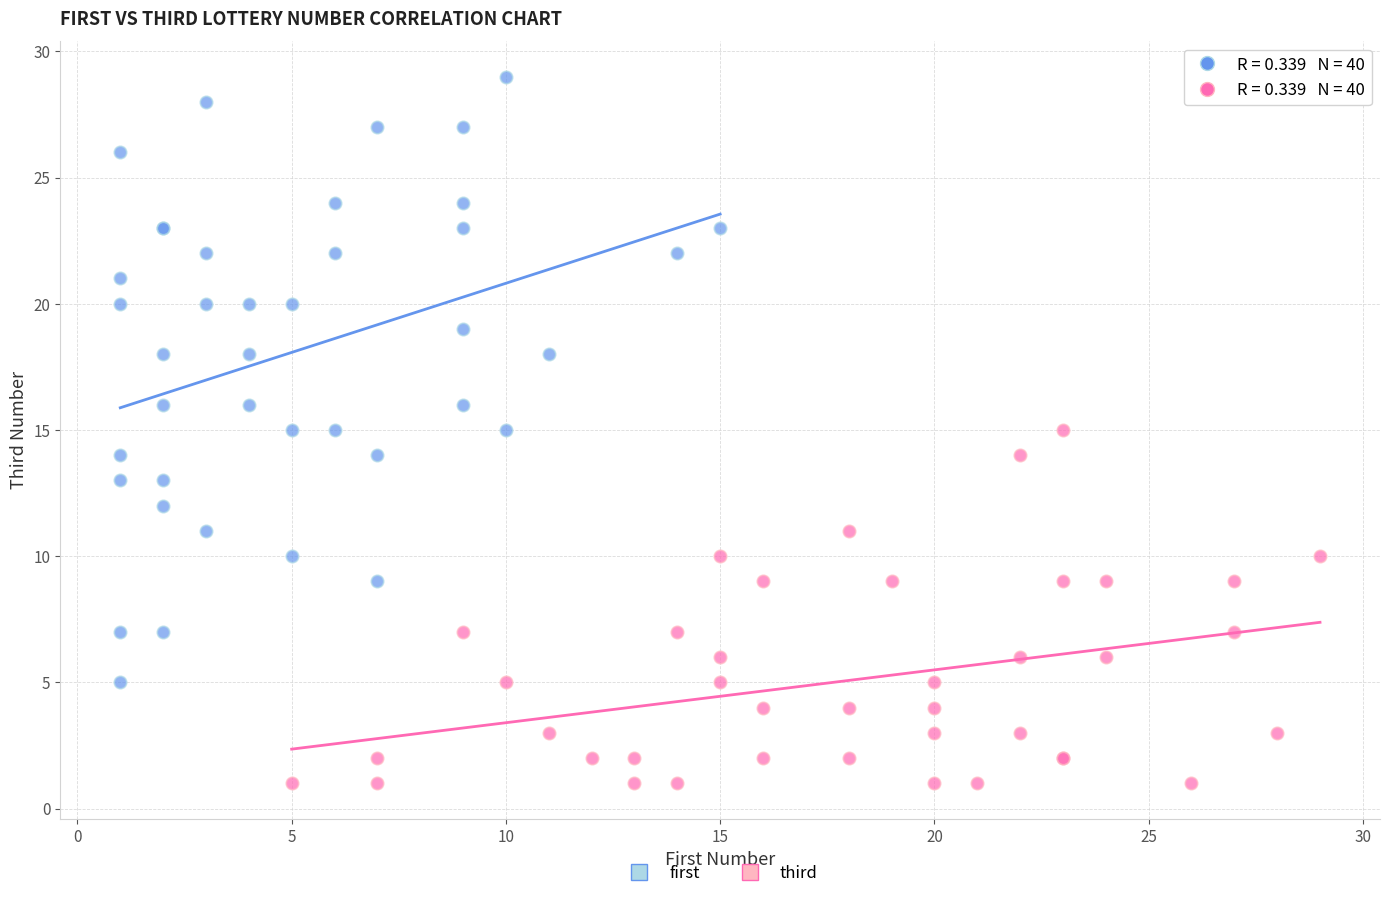

What are all the series names shown in the legend?

first, third